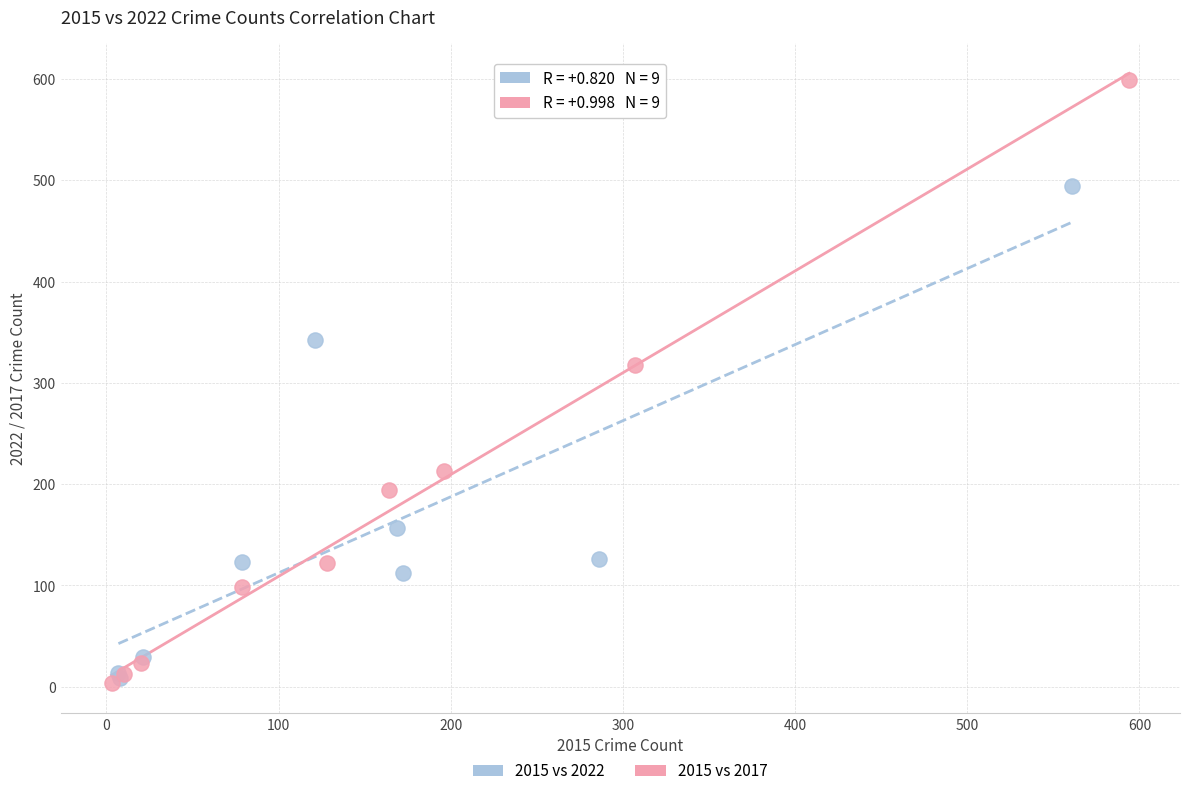

Which series has the widest spread of Y values?

2015 vs 2017